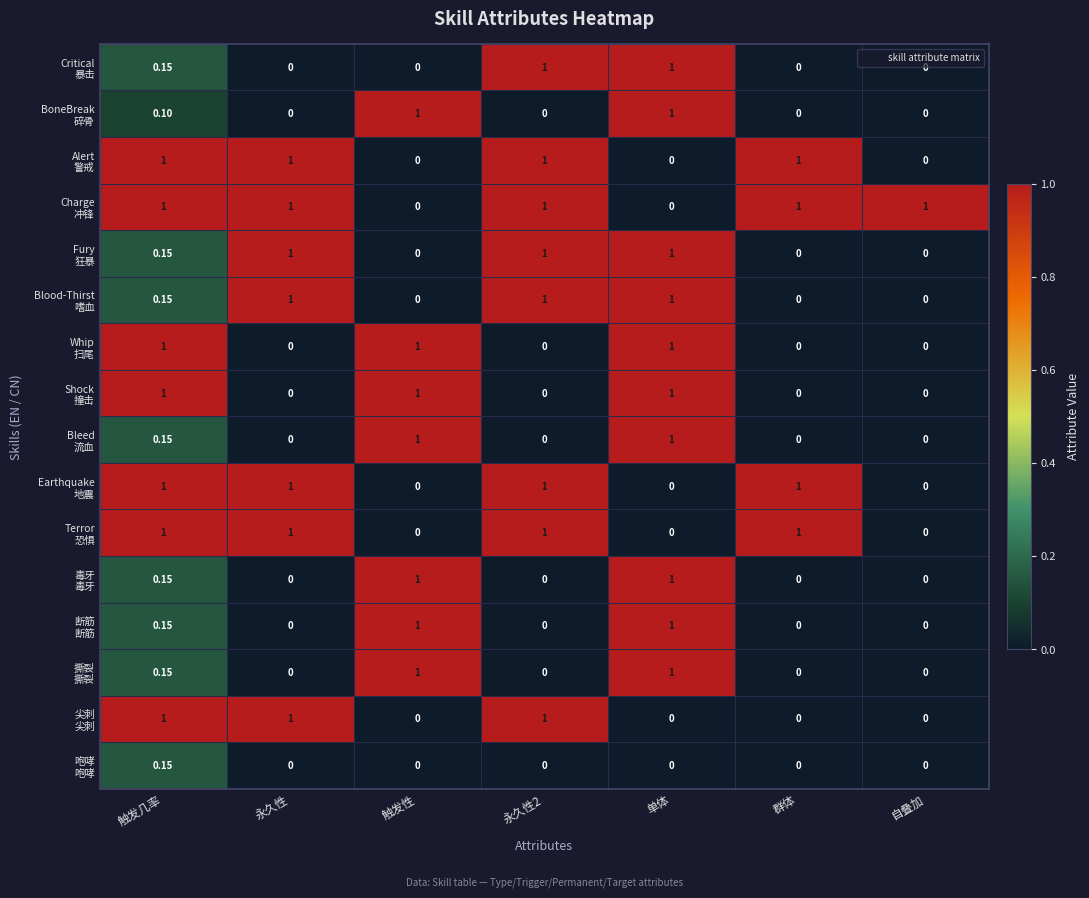

What is the total value across all series at 单体?

10.0